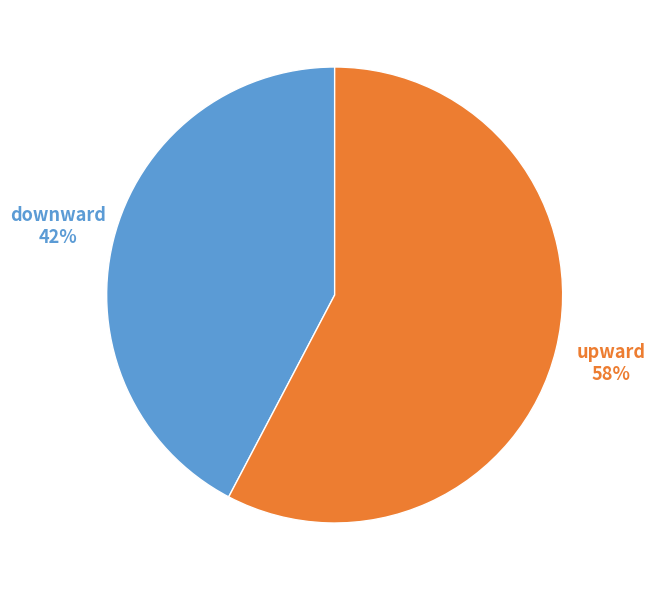

Is the sum of downward and upward greater than half?

Yes